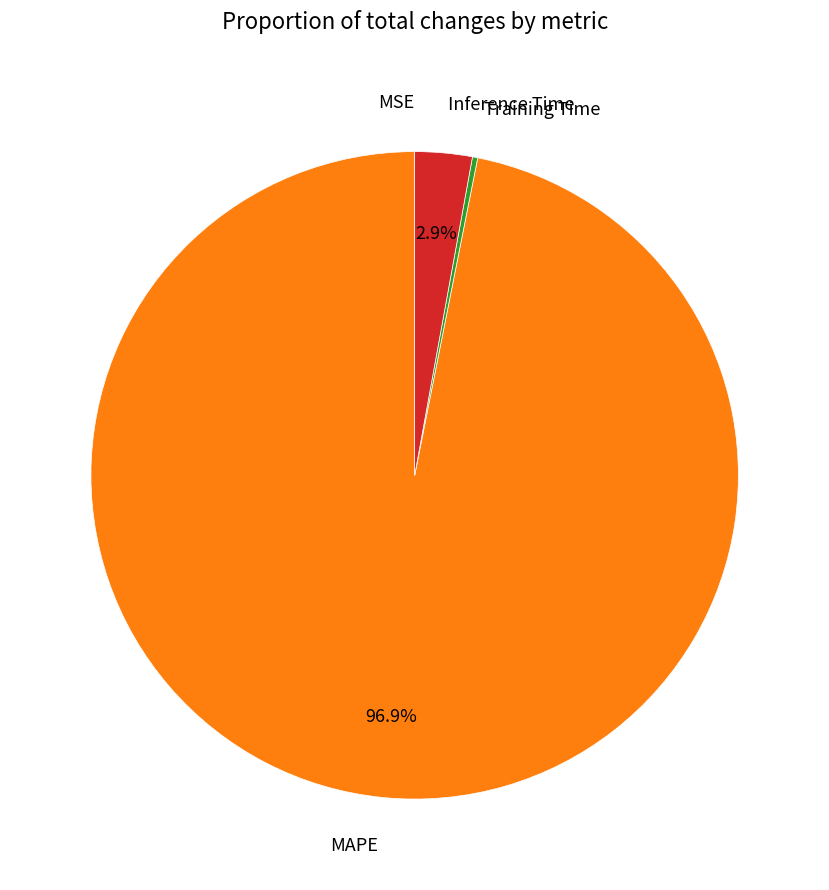

Which category has the biggest portion of the pie?

MAPE